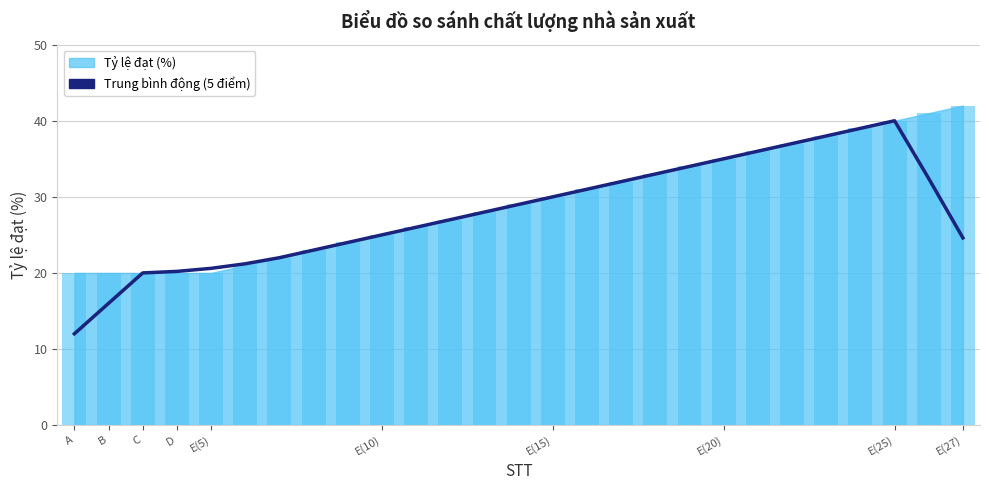

What is the average value?

28.0